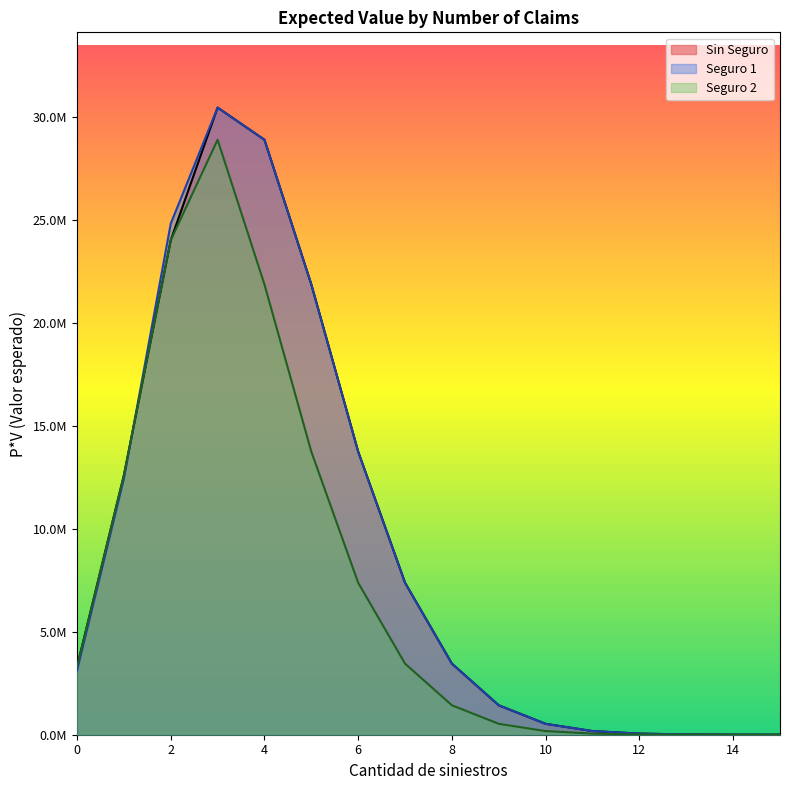

Reading left to right, what are all the values shown in this chart?

Sin Seguro: 0=3296815.0	1=12601159.6	2=24030118.2	3=30477223.1	4=28914288.6	5=21881083.3	6=13753823.8	7=7383005.0	8=3453341.0	9=1428968.7	10=529247.7	11=177057.4	12=53887.0	13=15001.5	14=3835.0	15=902.3
Seguro 1: 0=3112193.4	1=12434120.9	2=24838936.8	3=30477223.1	4=28914288.6	5=21881083.3	6=13753823.8	7=7383005.0	8=3453341.0	9=1428968.7	10=529247.7	11=177057.4	12=53887.0	13=15001.5	14=3835.0	15=902.3
Seguro 2: 0=3296815.0	1=12601159.6	2=24030118.2	3=28914288.6	4=21881083.3	5=13753823.8	6=7383005.0	7=3453341.0	8=1428968.7	9=529247.7	10=177057.4	11=53887.0	12=15001.5	13=3835.0	14=902.3	15=195.5